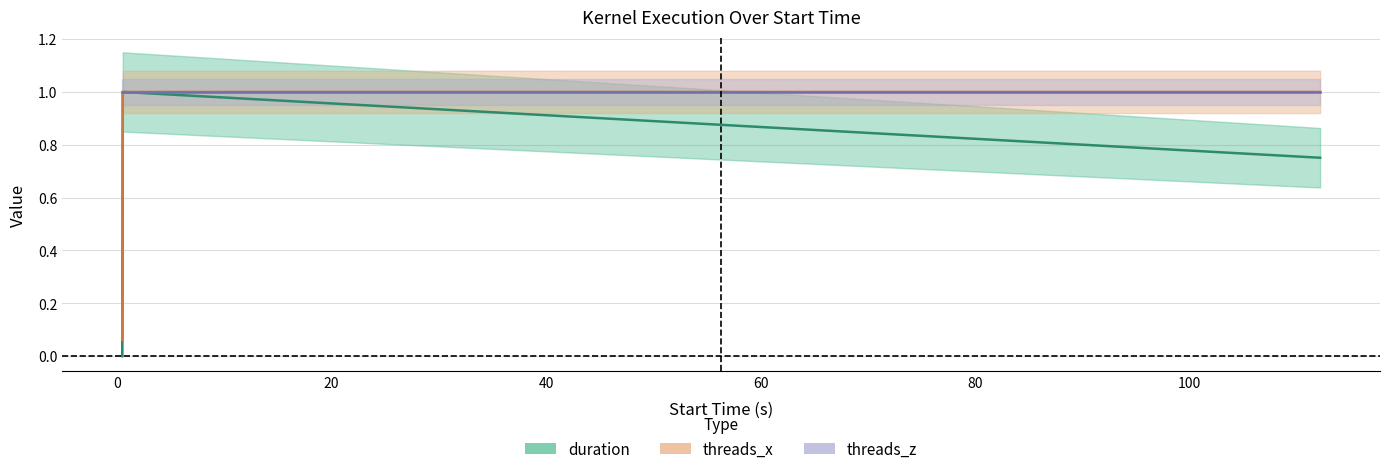

Which series has the widest spread of values?

duration